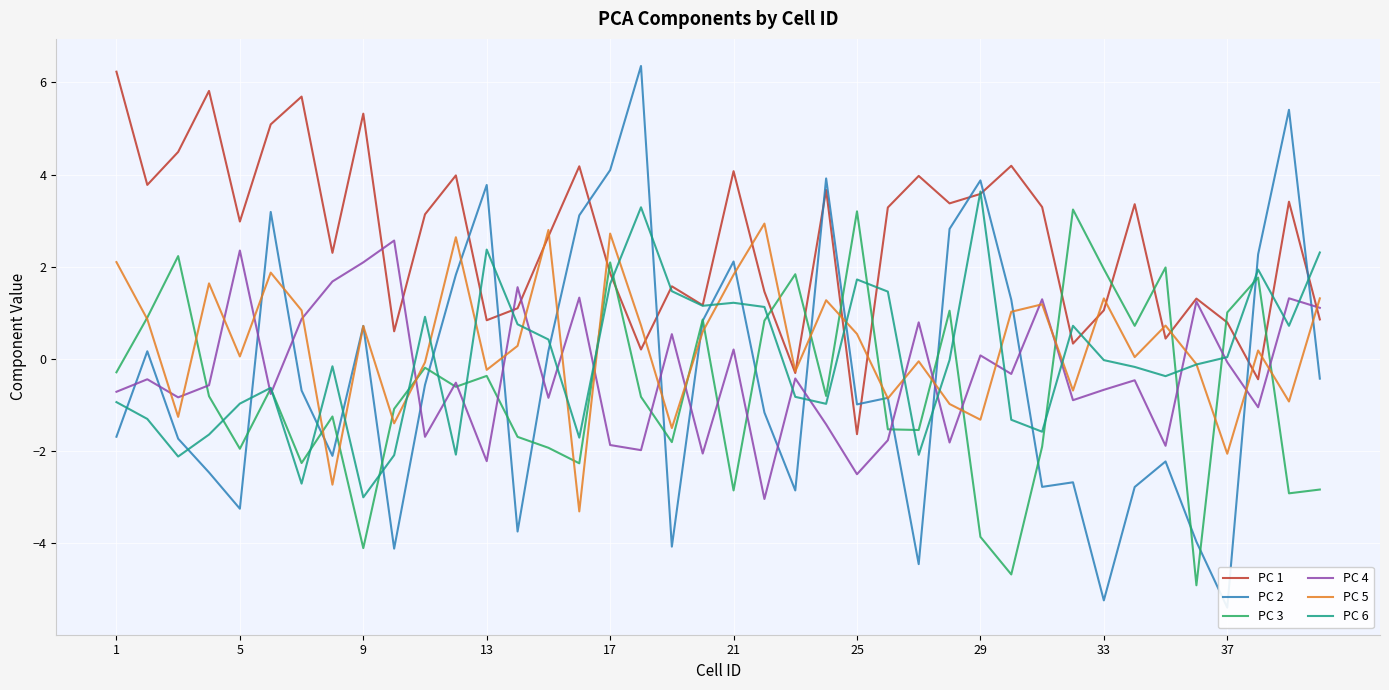

What is the difference between the maximum and second lowest values in the PC 4 series?

5.1